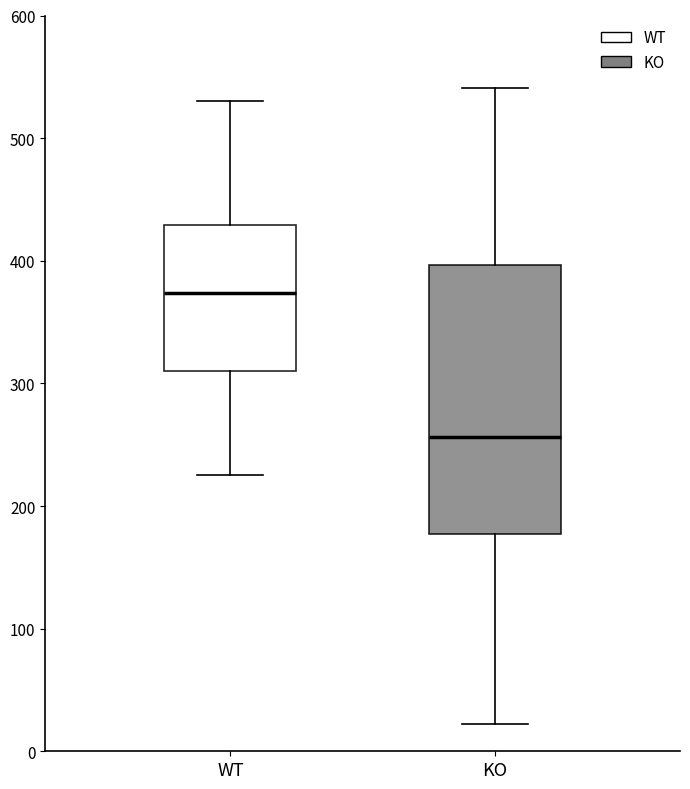

Which box has the highest median line?

WT